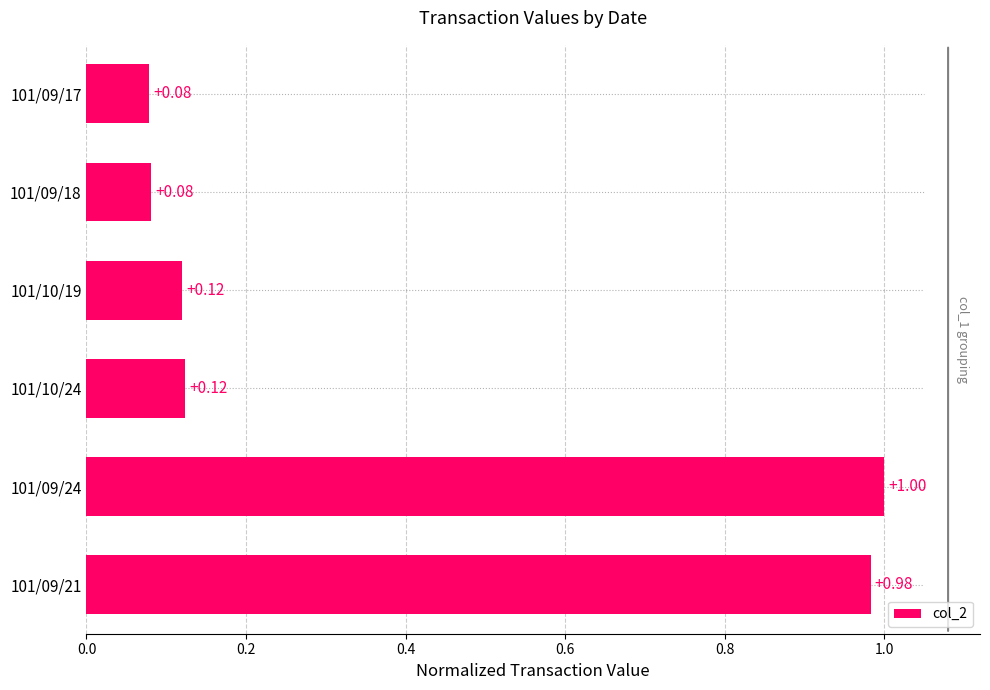

What is the sum of all values?

2.4